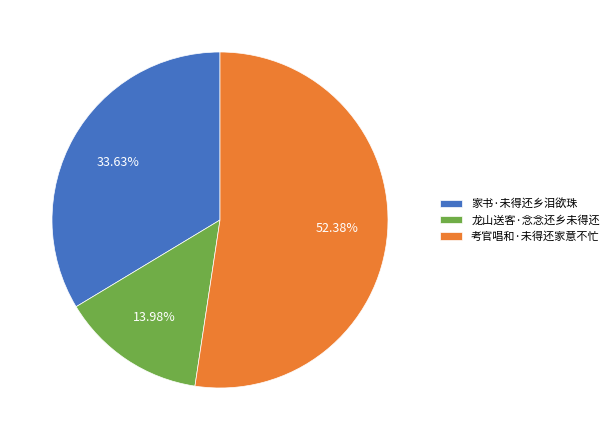

What percentage is NOT represented by 考官唱和·未得还家意不忙?

47.6%